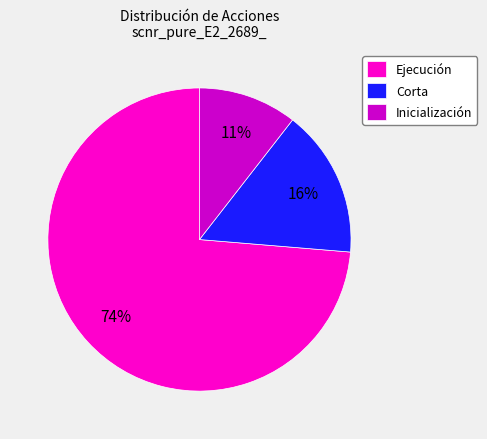

True or false: Corta accounts for 16% of the total.

True